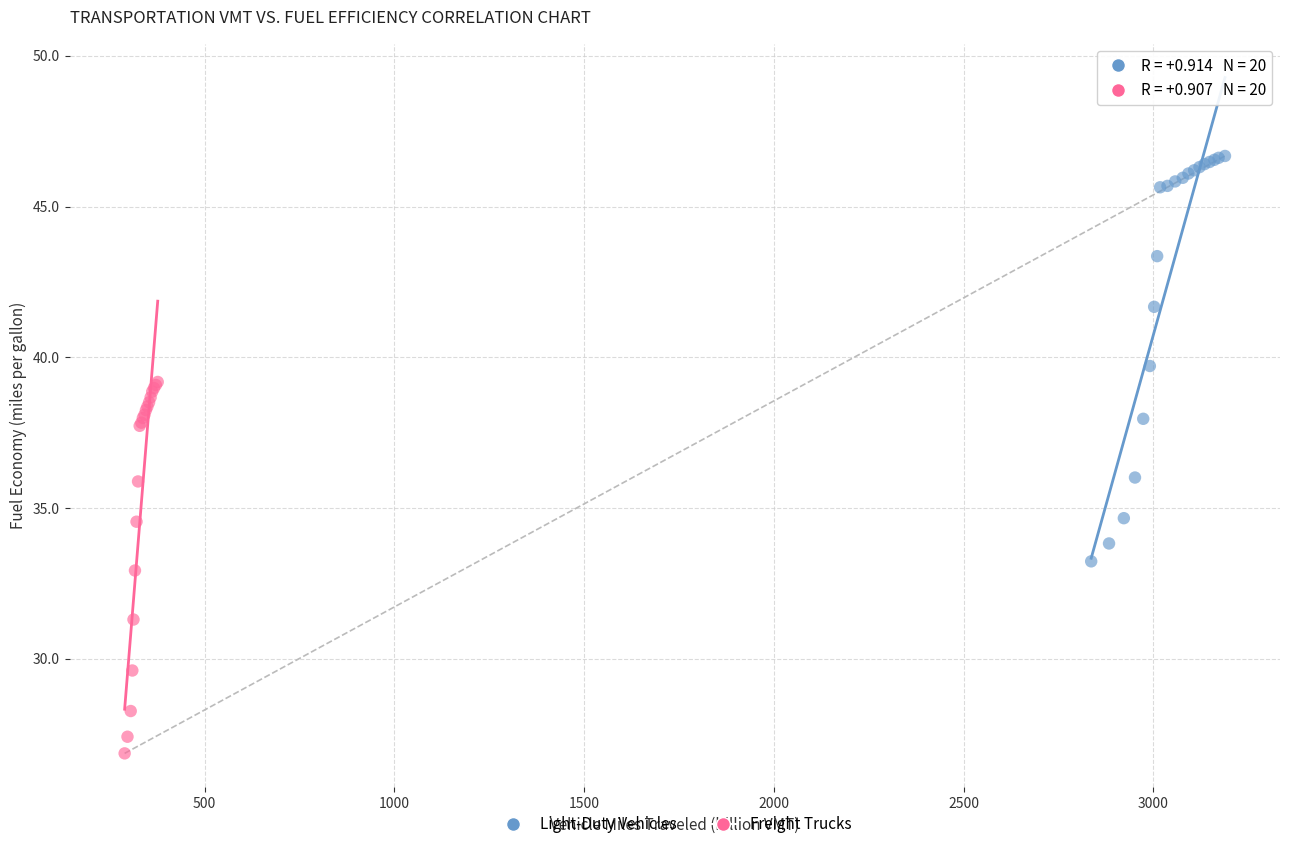

Which series contains the highest Y value?

Light-Duty Vehicles